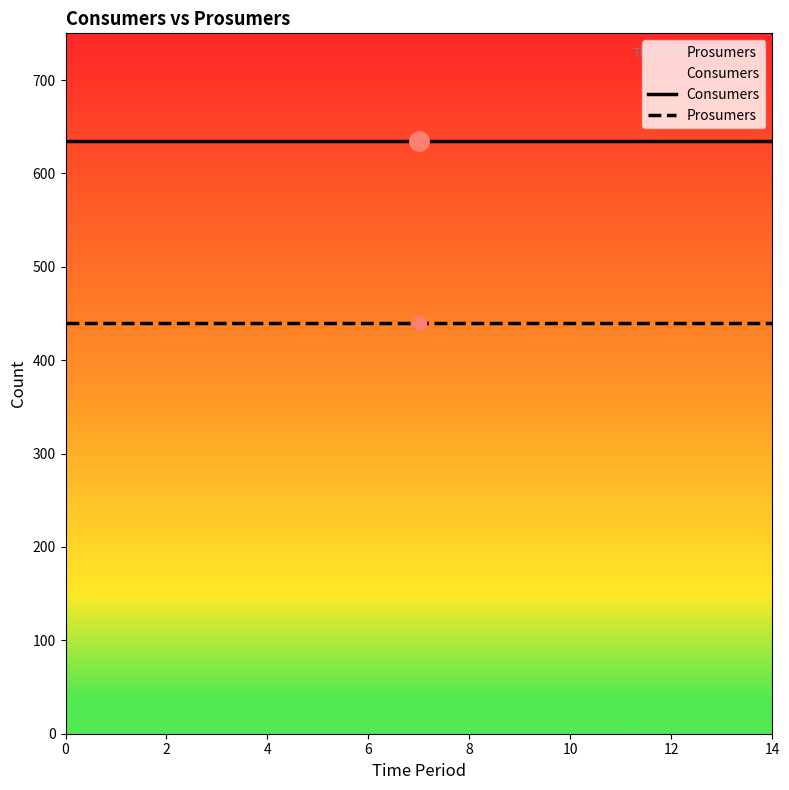

Which has a higher value, 14 or 12?

14